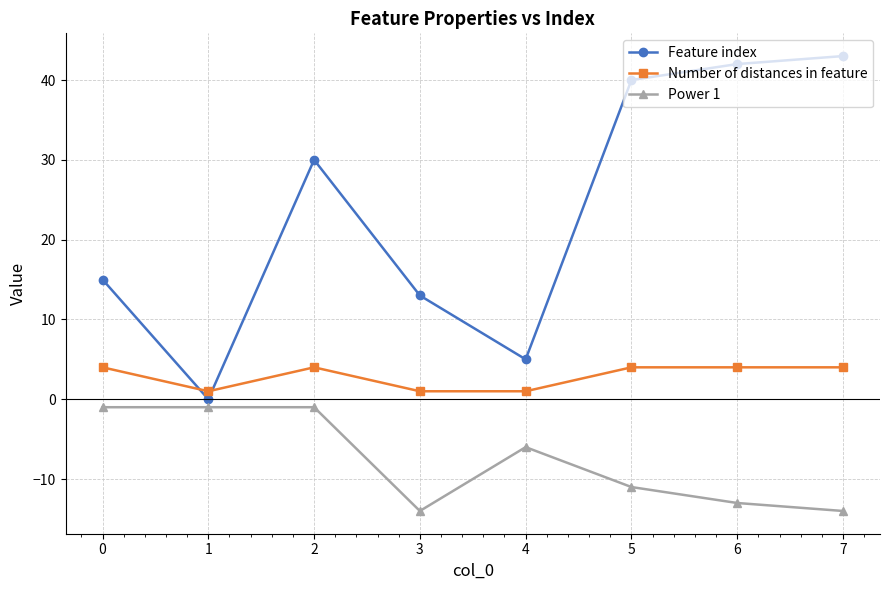

What is the difference between the highest and lowest values at 6?

55